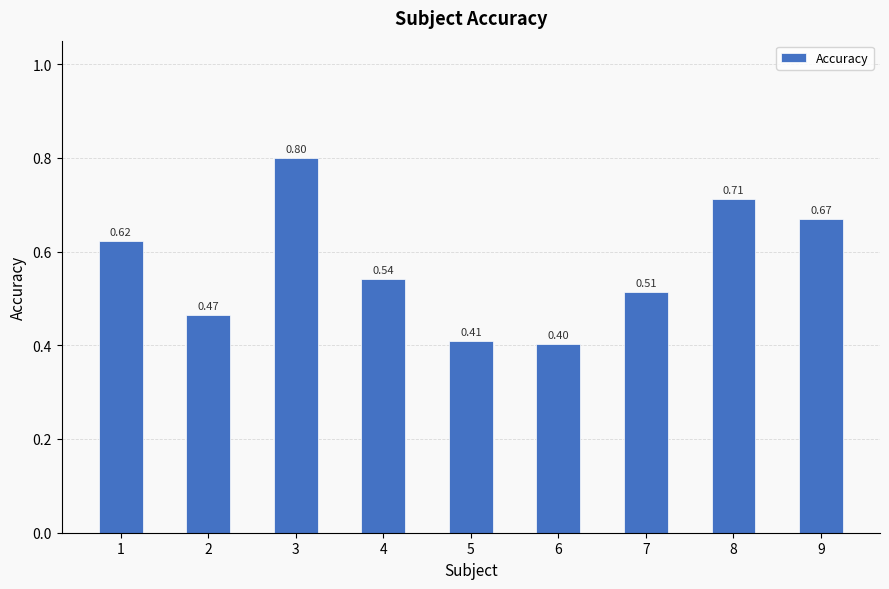

What is the sum of all values?

5.1